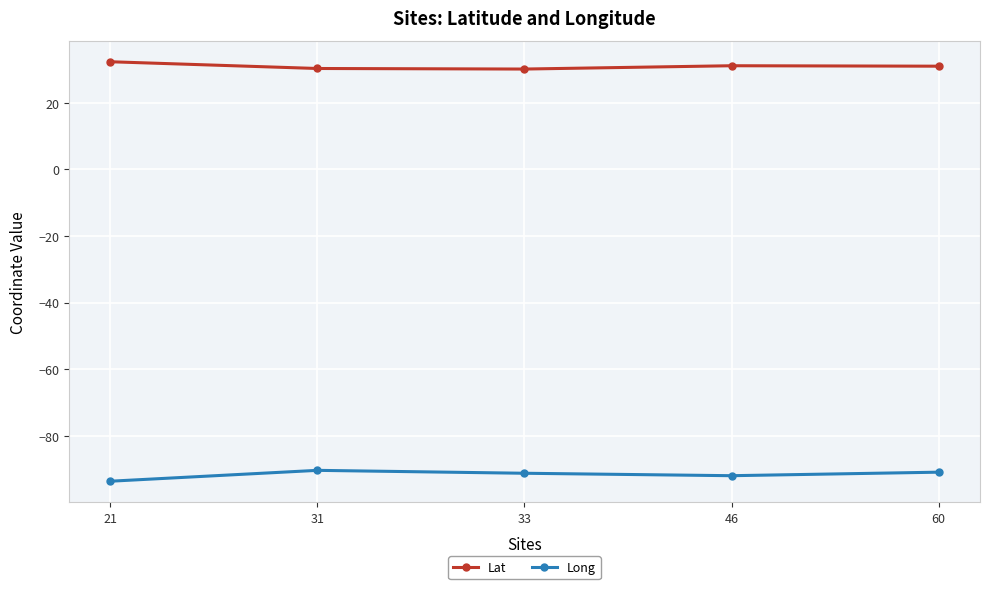

True or false: Lat and Long intersect in this chart.

False